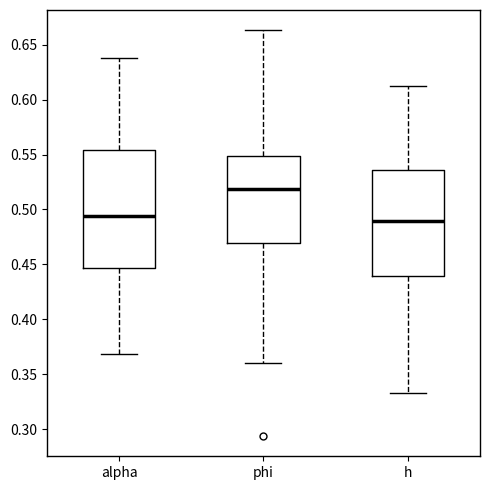

Which box's median line is the highest?

phi